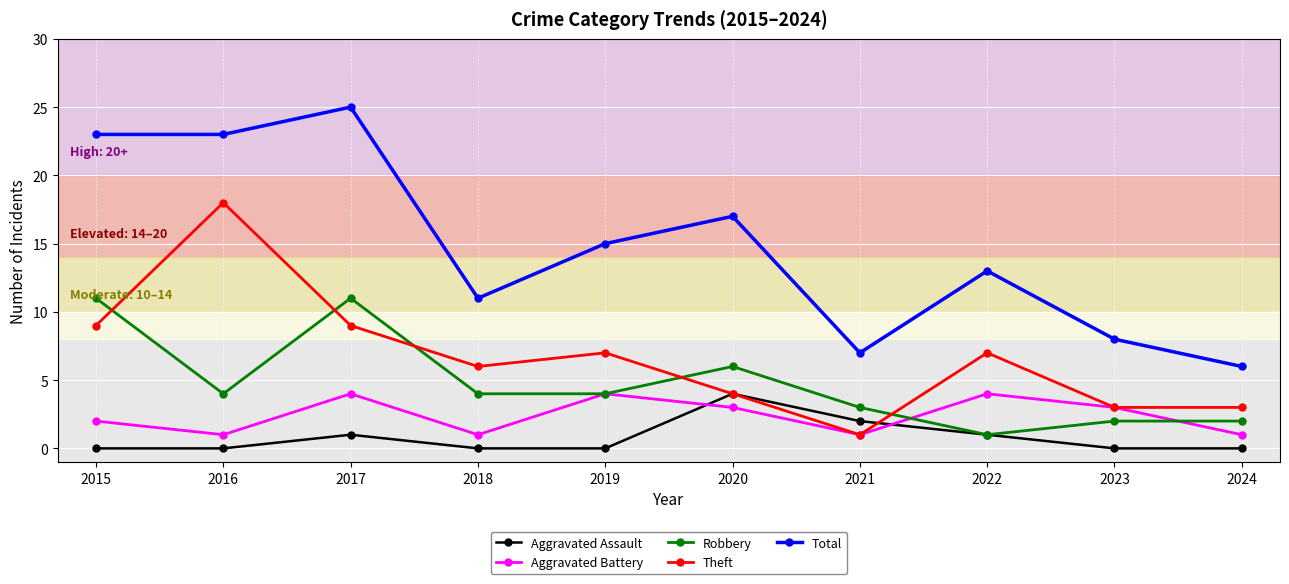

Count the number of data series in this chart.

5